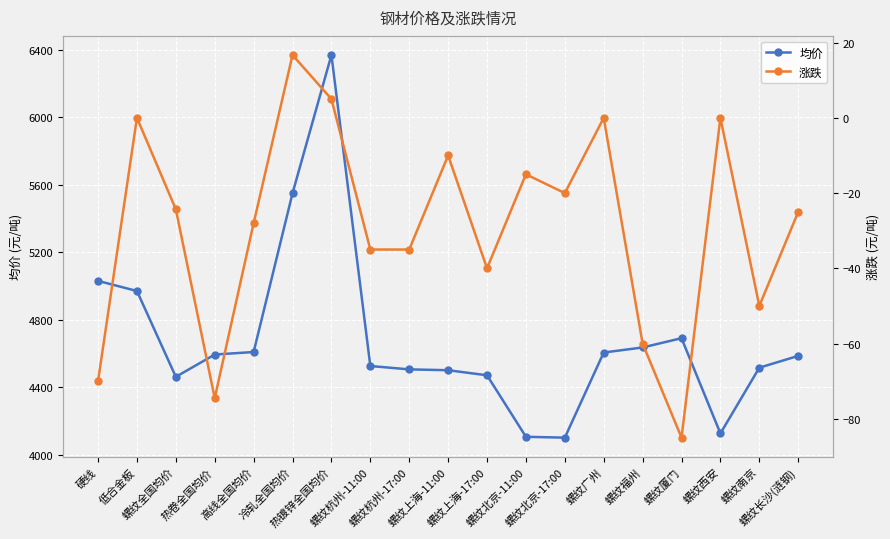

How many distinct data groups are displayed?

2